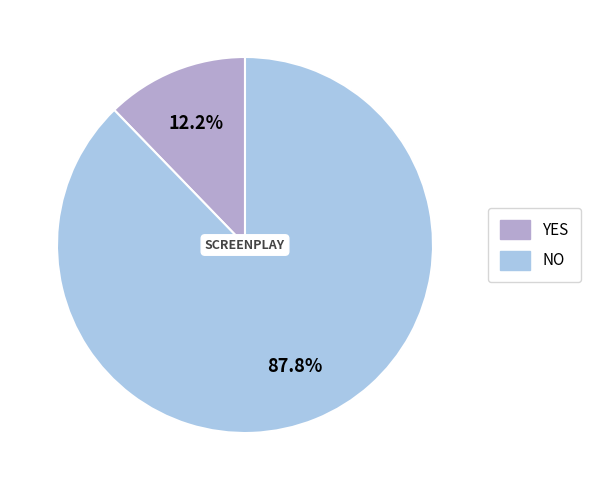

To the nearest percent, what is the difference between the largest and smallest slice percentages?

76%